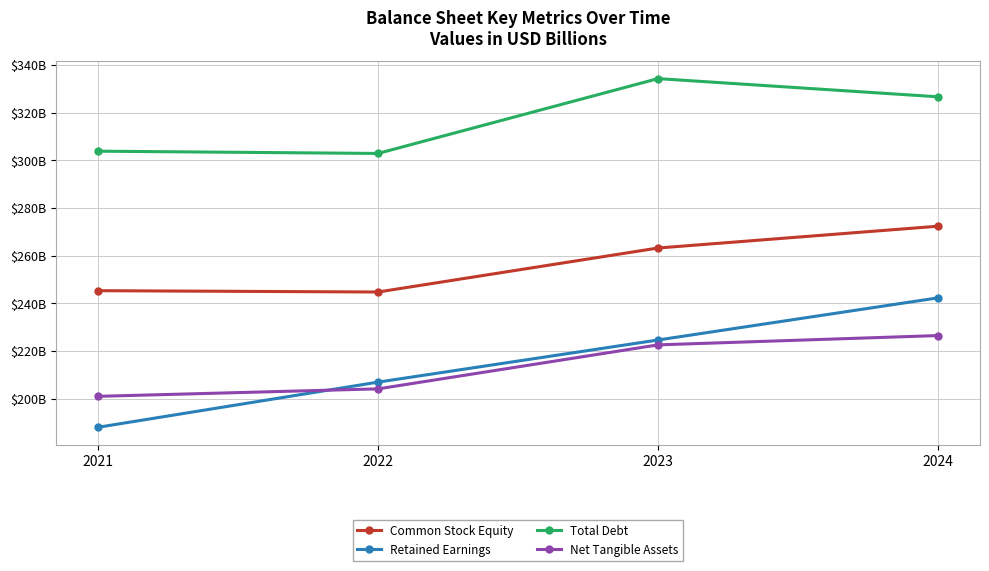

At which category does Total Debt reach its first local peak?

2023